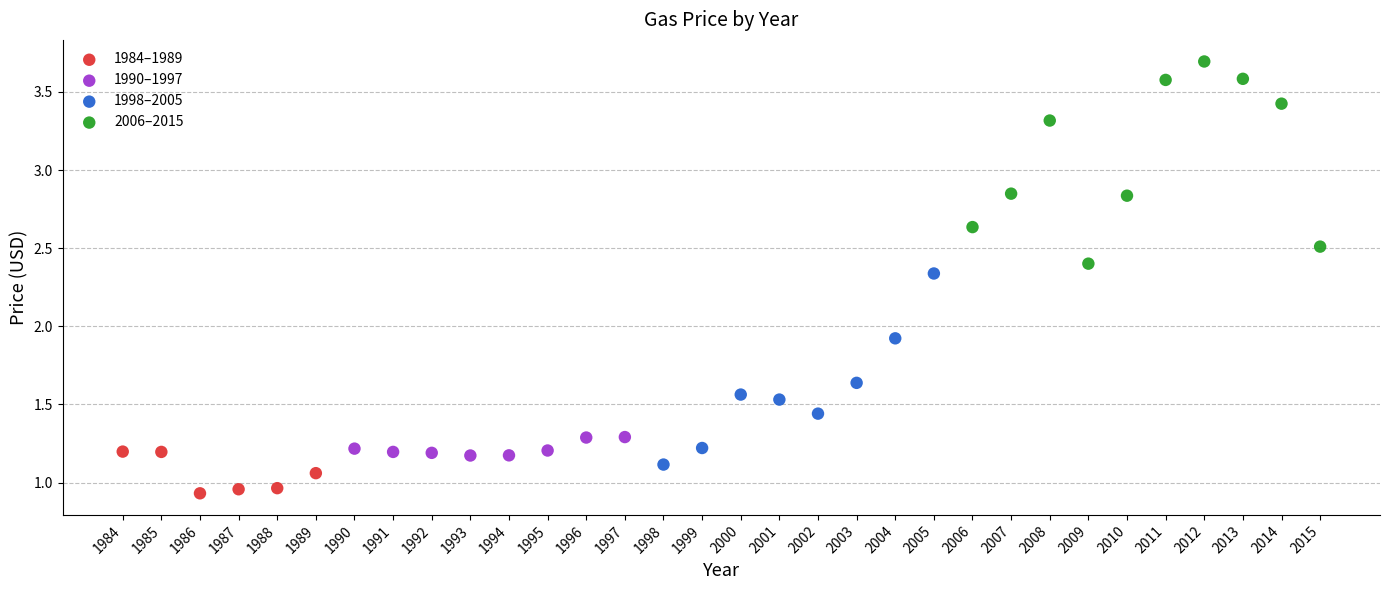

Which series reaches the maximum Y coordinate?

2006–2015